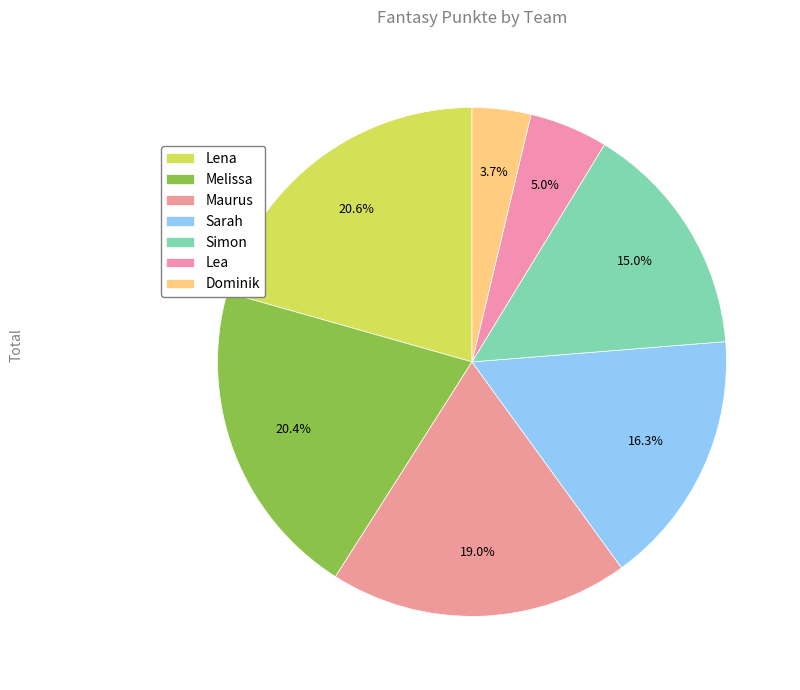

How many segments does this pie chart have?

7